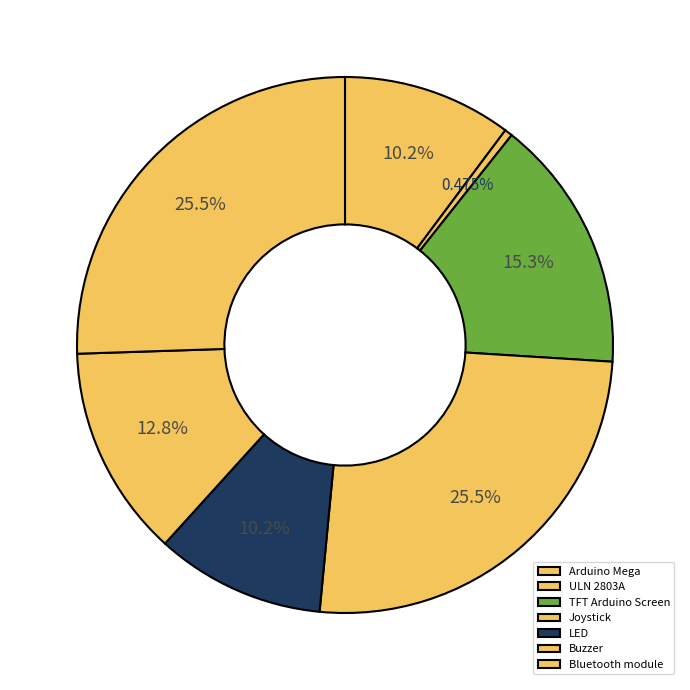

Which slice is the smallest?

ULN 2803A